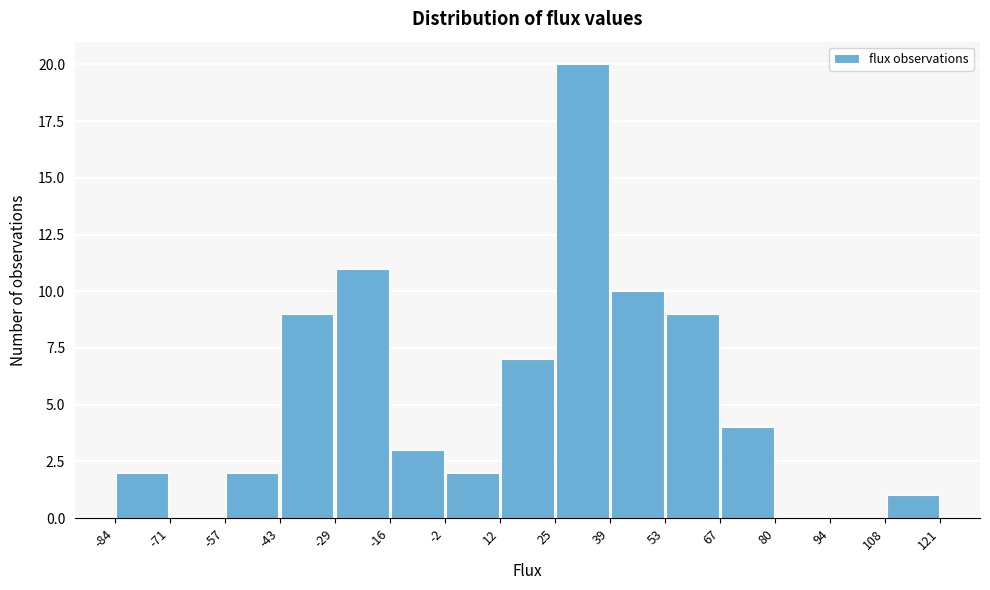

Reading left to right, transcribe this chart: for each bar, give the range it covers on the x-axis and its height. The values are not printed on the chart, so give them approximately, as read against the axis.

-84 to -71: 2
-71 to -57: 0
-57 to -43: 2
-43 to -29: 9
-29 to -16: 11
-16 to -2: 3
-2 to 12: 2
12 to 25: 7
25 to 39: 20
39 to 53: 10
53 to 67: 9
67 to 80: 4
80 to 94: 0
94 to 108: 0
108 to 121: 1